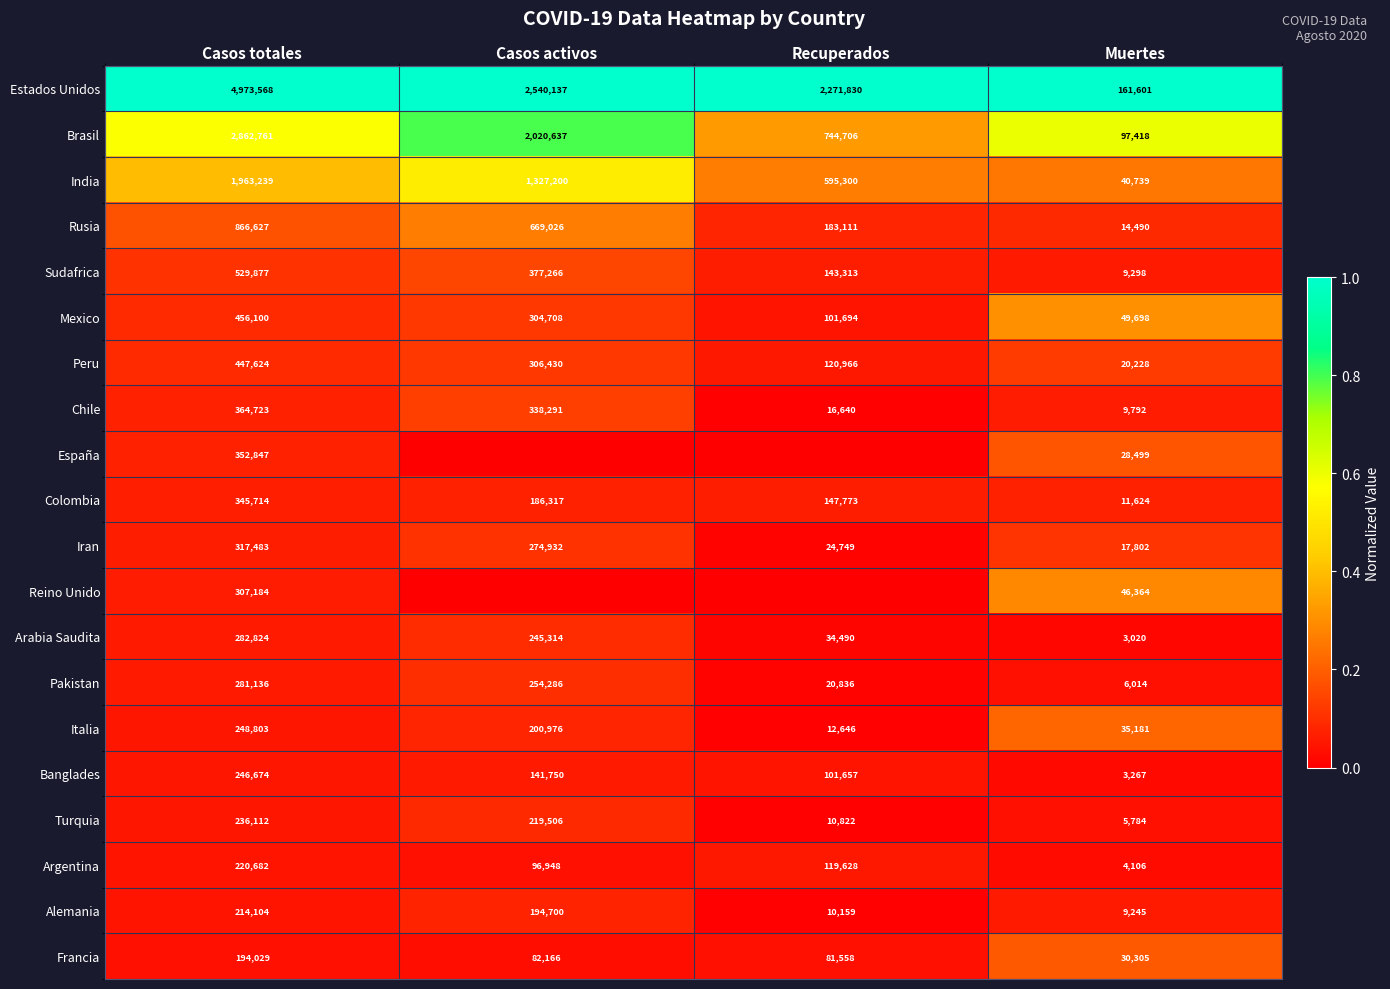

At which label is Banglades closest to 124970?

Casos activos